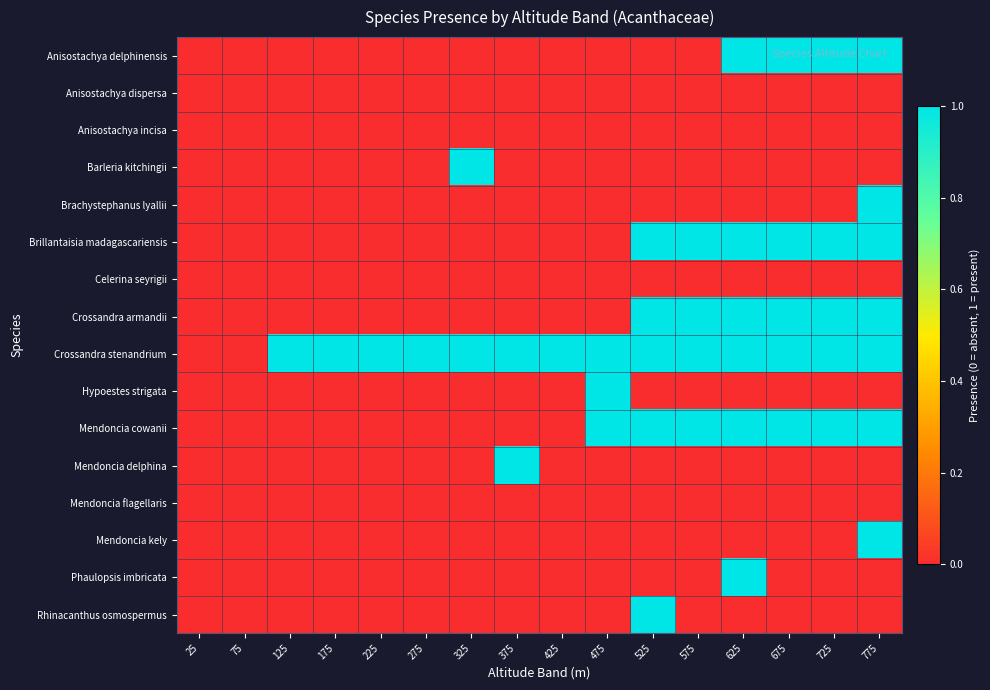

What is the maximum value shown in the chart?

1